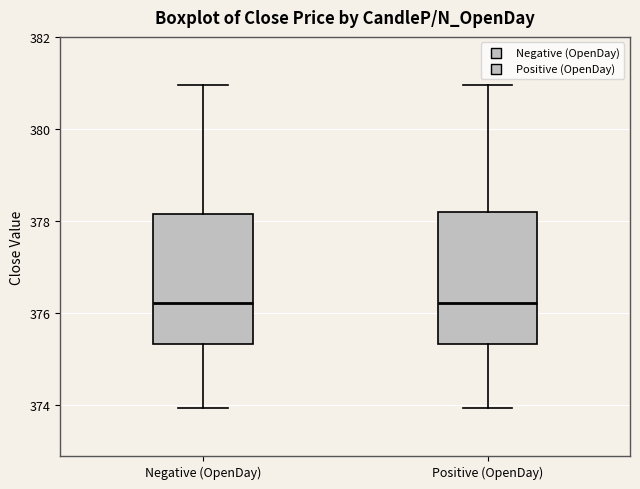

Where is the upper edge of the box for Negative (OpenDay) on the y-axis? The values are not printed on the chart, so give them approximately, as read against the axis.

378.2